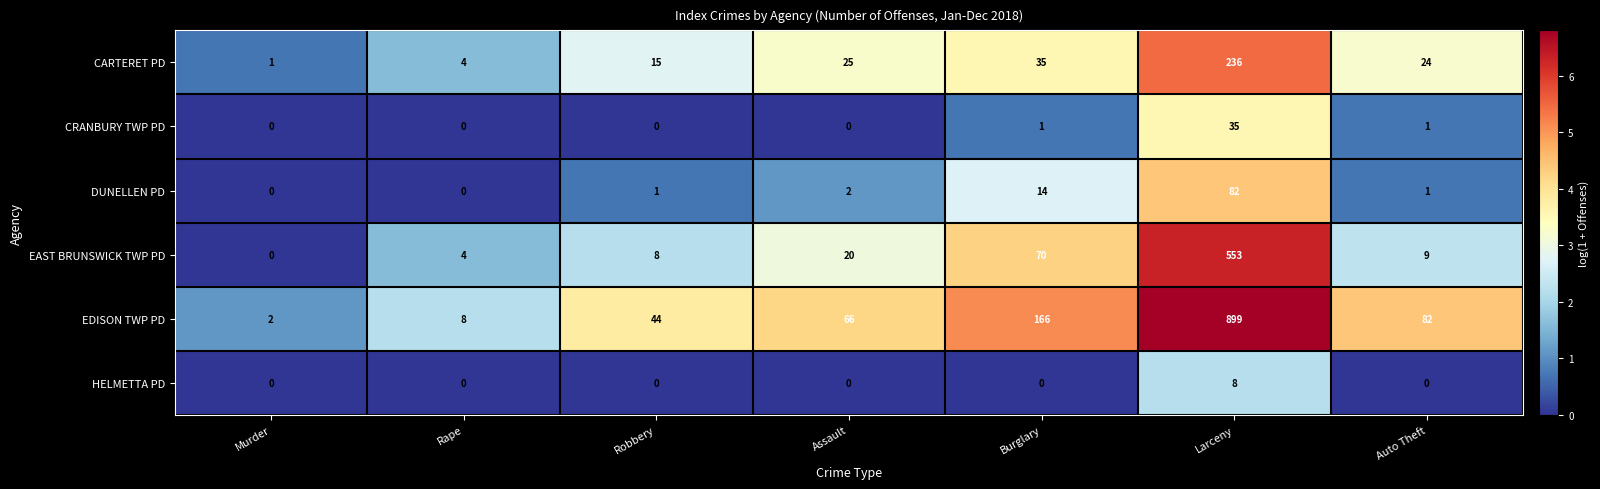

At Larceny, list the series in order from smallest to largest.

HELMETTA PD, CRANBURY TWP PD, DUNELLEN PD, CARTERET PD, EAST BRUNSWICK TWP PD, EDISON TWP PD